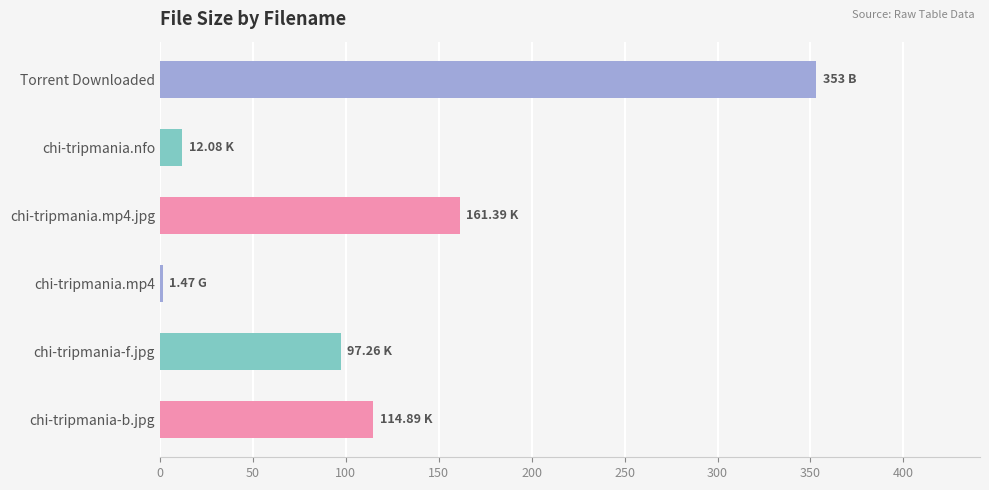

List the labels in order of value, largest first.

Torrent Downloaded, chi-tripmania.mp4.jpg, chi-tripmania-b.jpg, chi-tripmania-f.jpg, chi-tripmania.nfo, chi-tripmania.mp4